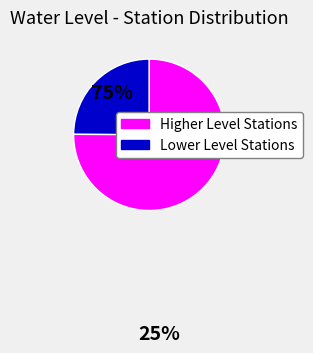

Does any single category account for the majority?

Yes